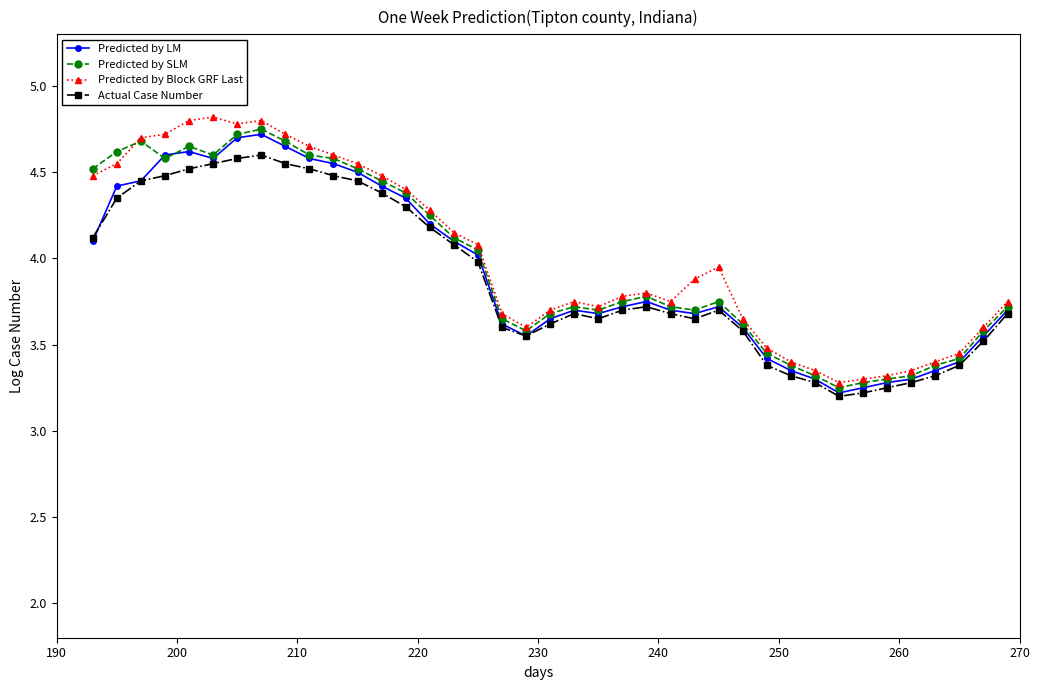

True or false: Predicted by LM has more than 1 points higher than both neighbors.

True